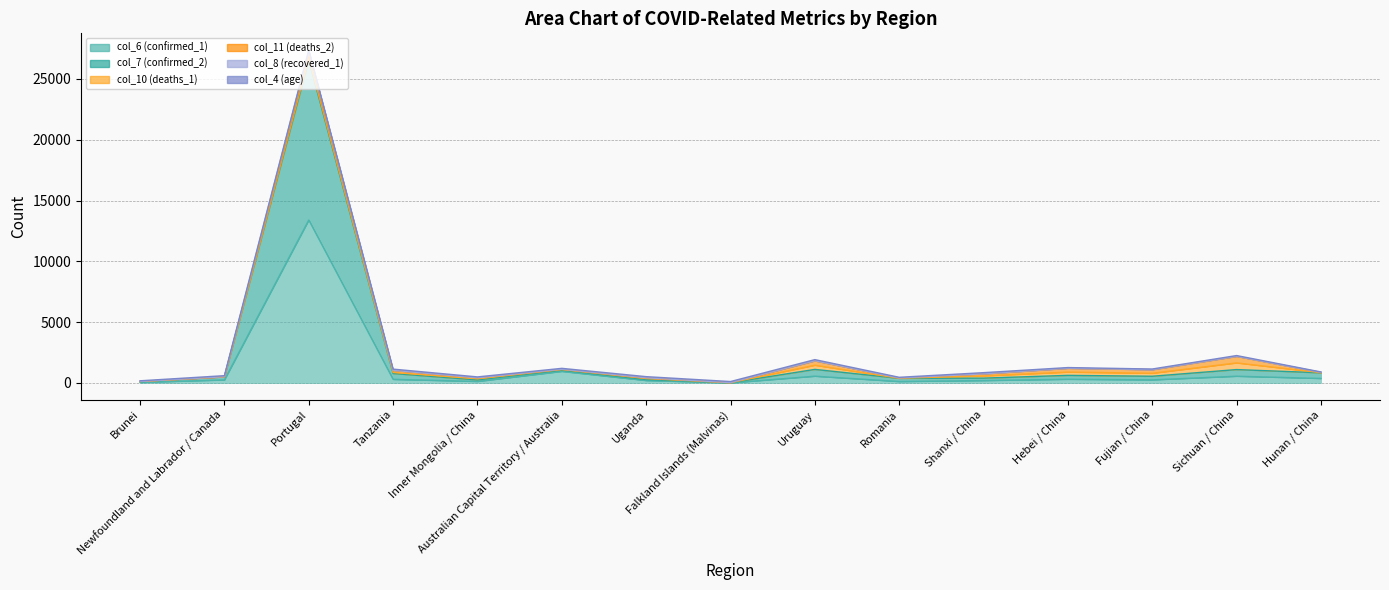

True or false: col_6 (confirmed_1) and col_7 (confirmed_2) intersect in this chart.

False